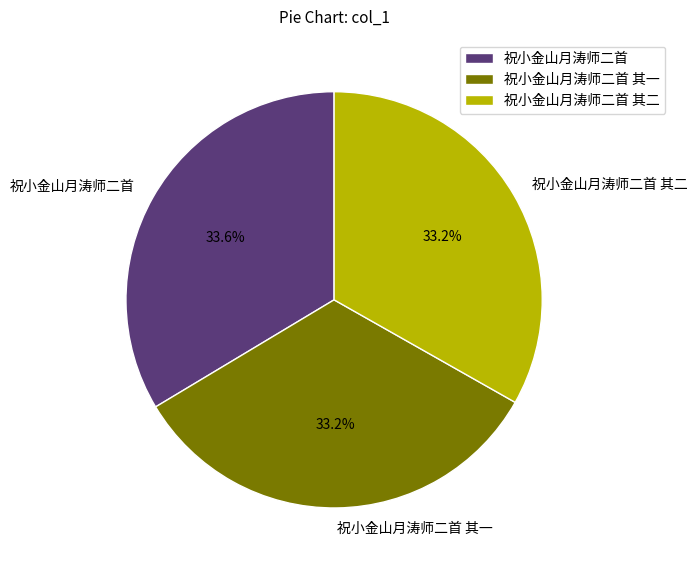

The 祝小金山月涛师二首 其一 slice represents 22% of the pie. True or false?

False